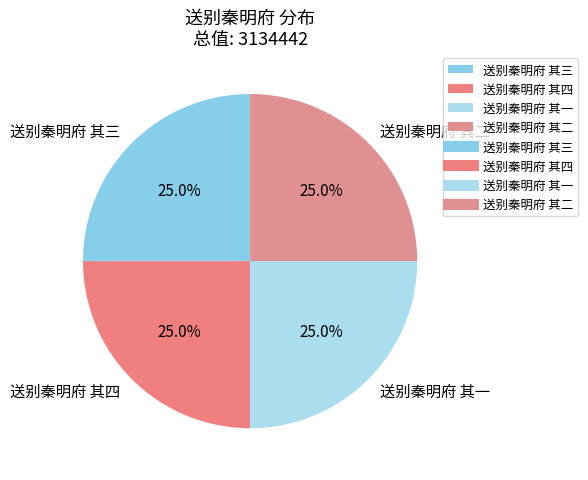

To the nearest percent, what portion does 送别秦明府 其四 represent?

25%